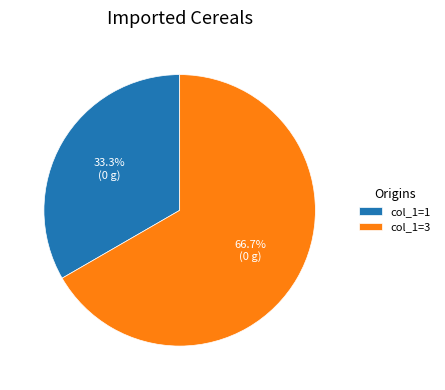

Which has a higher value, col_1=1 or col_1=3?

col_1=3